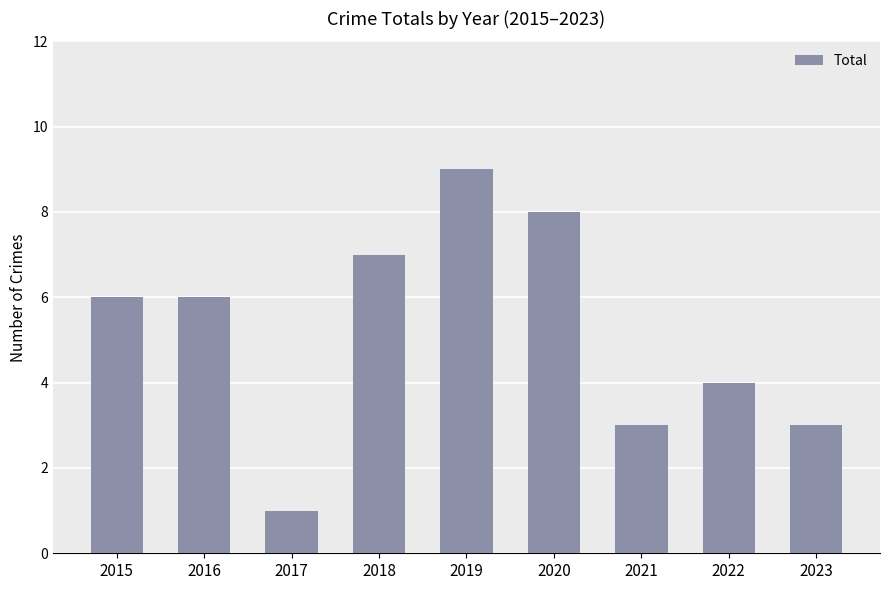

What is the difference between the maximum and minimum values?

8